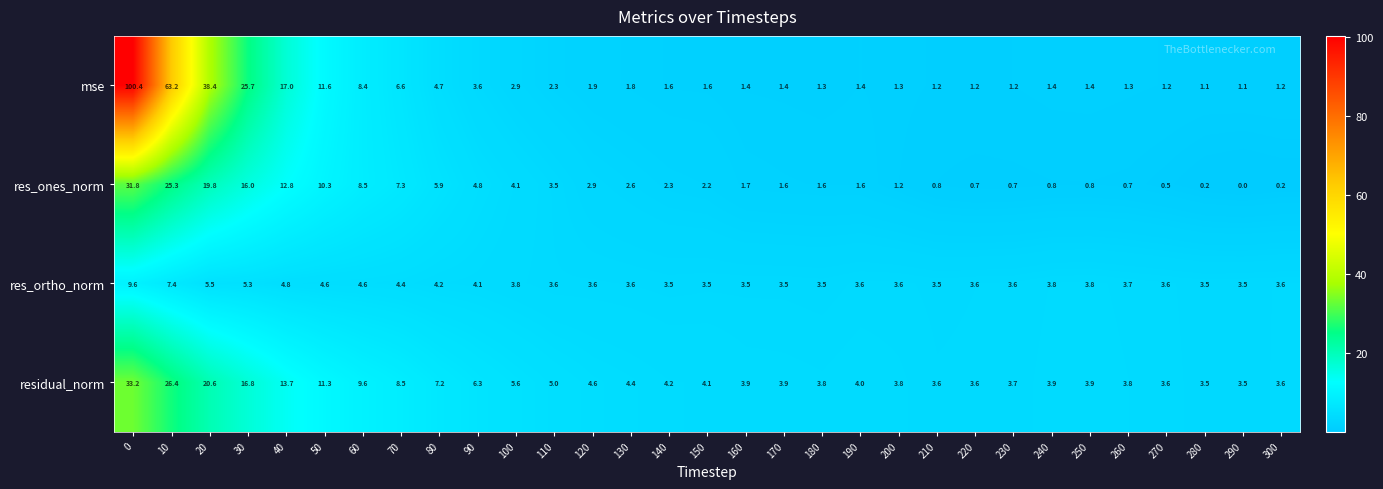

What is the average value of the res_ortho_norm series?

4.2